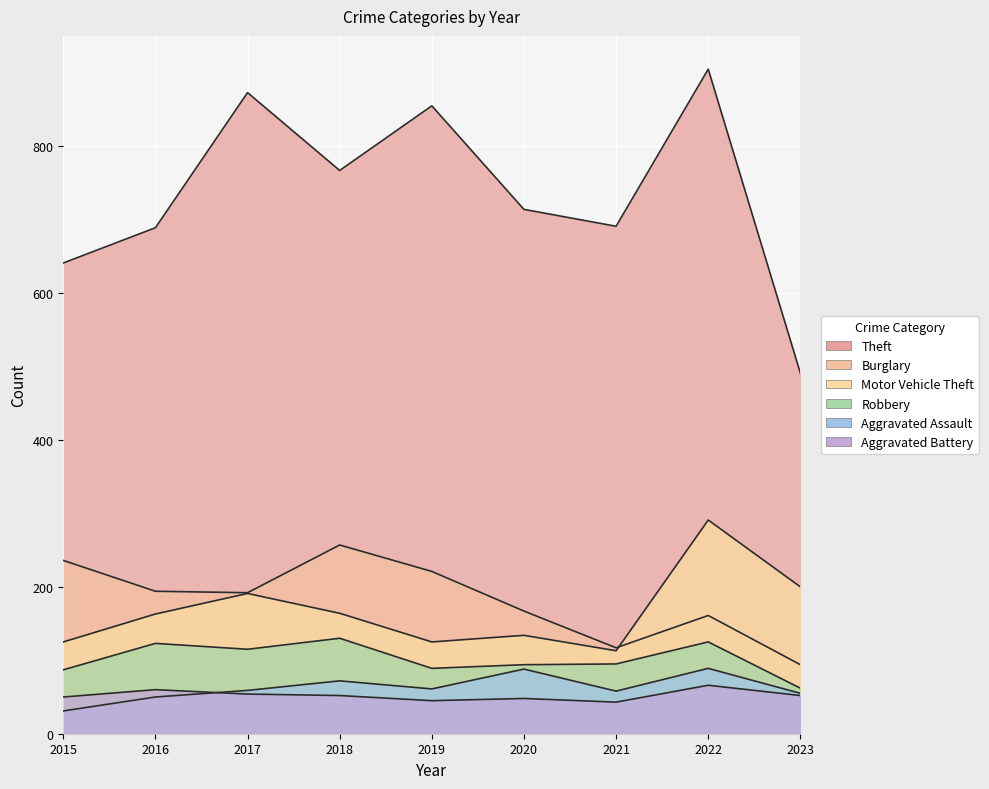

At which category is the sum across all series the highest?

2022